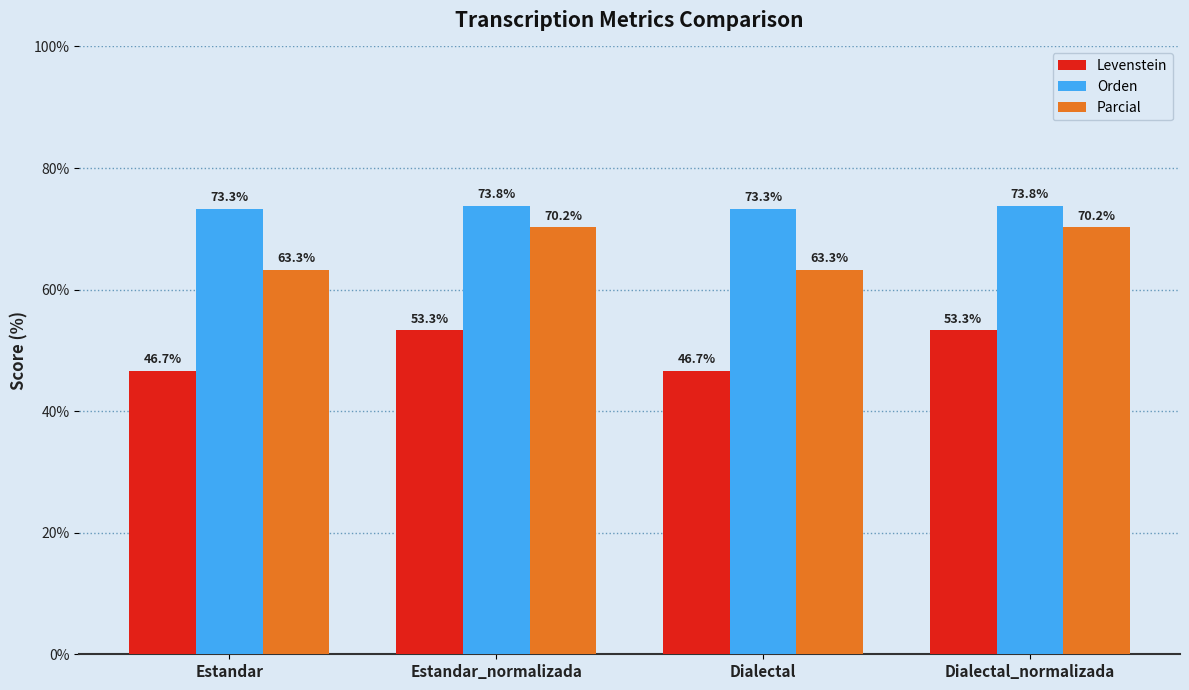

Reading right to left, list all the values displayed in this chart.

Levenstein: 53.3	46.7	53.3	46.7
Orden: 73.8	73.3	73.8	73.3
Parcial: 70.2	63.3	70.2	63.3